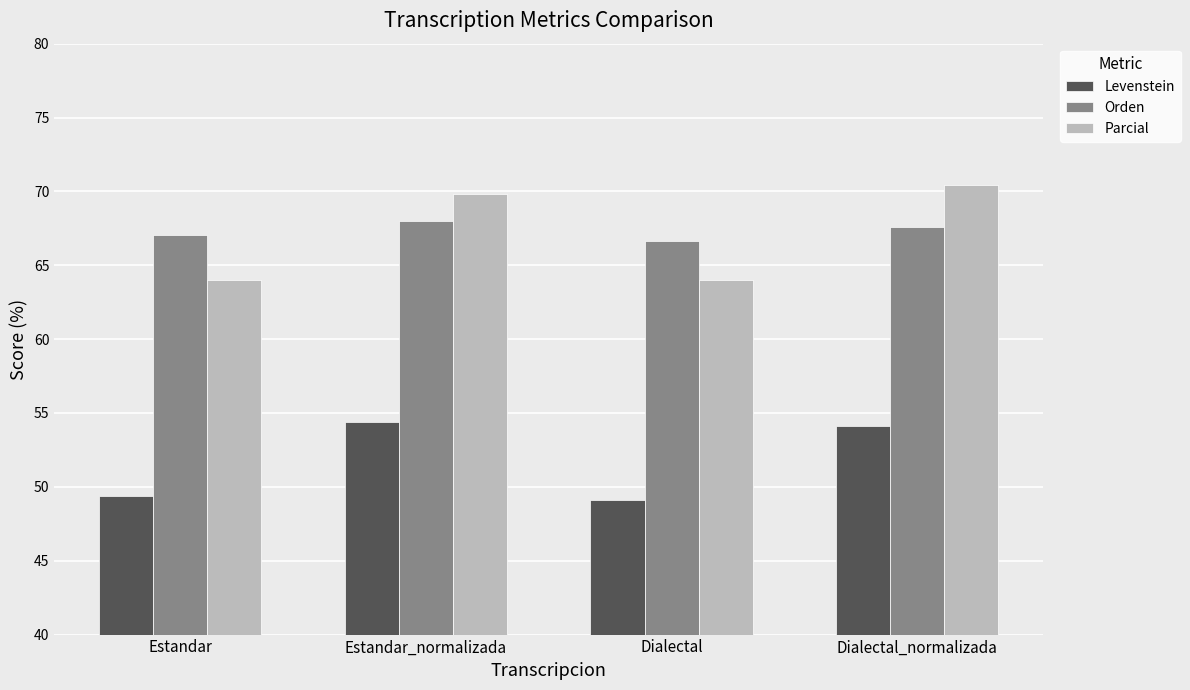

Is the value of Parcial at Dialectal_normalizada greater than the value of Orden at Estandar?

Yes